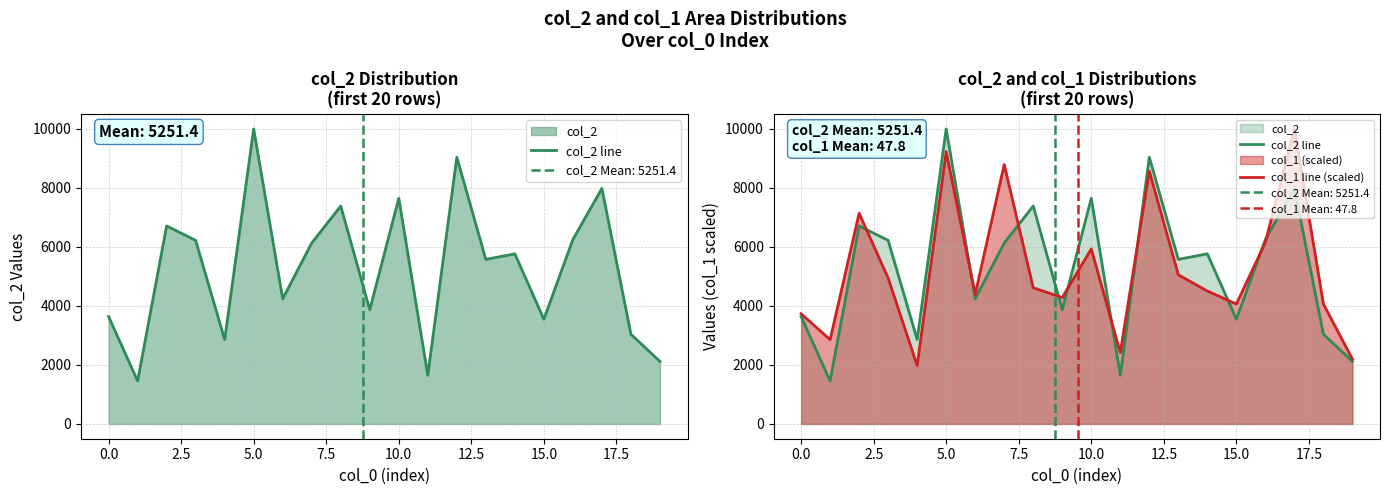

Which category has the highest value in the col_1 line (scaled) series?

17